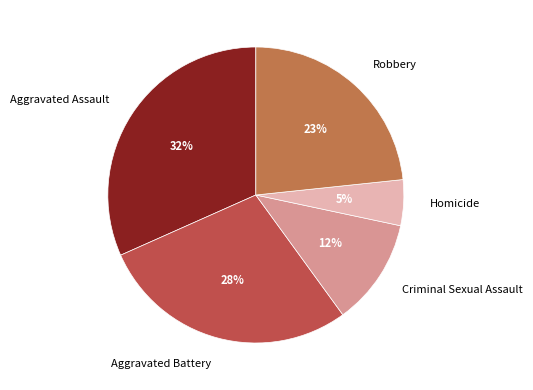

The Aggravated Assault slice represents 26% of the pie. True or false?

False